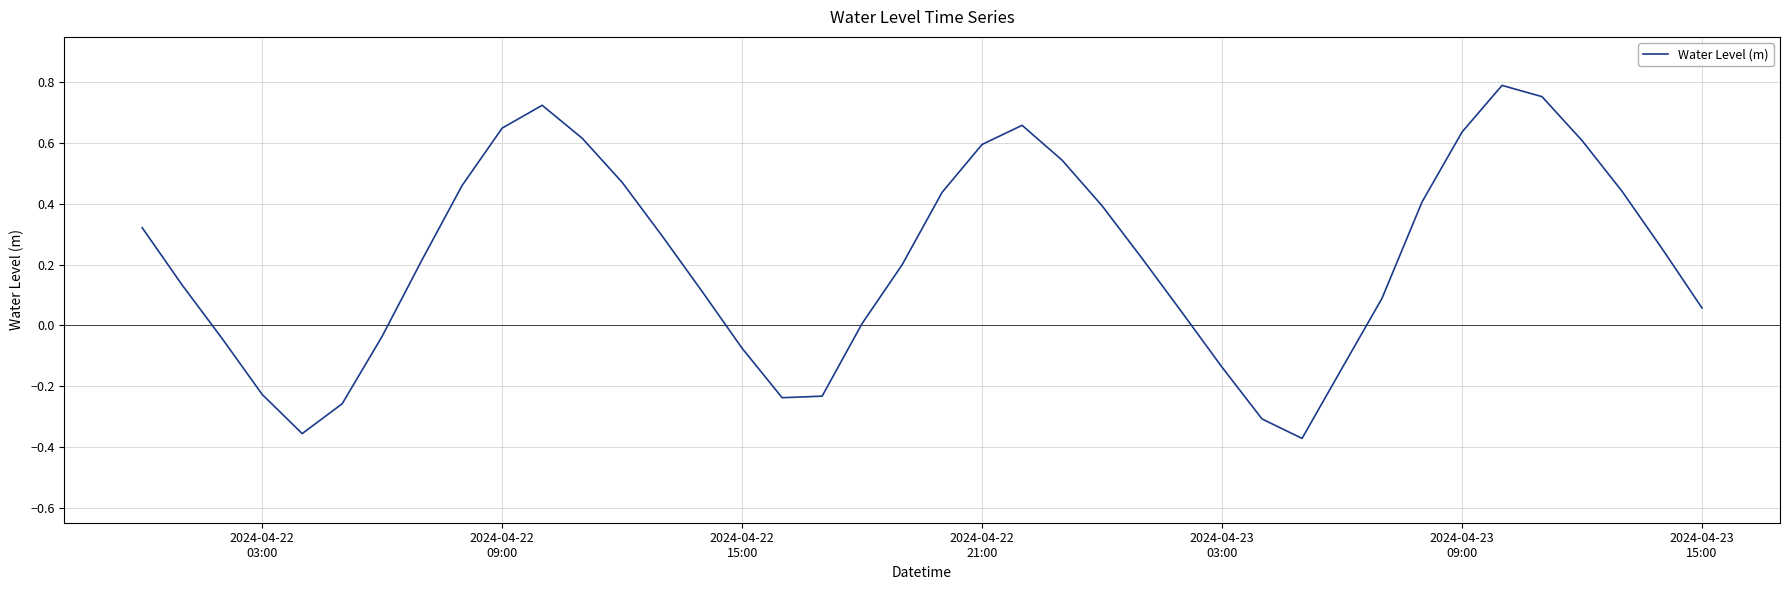

What is the difference between the maximum and minimum values?

1.2